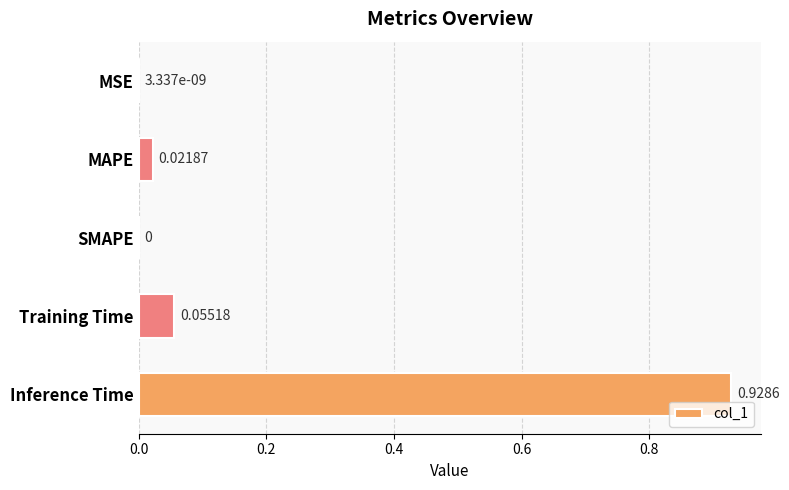

Which has a higher value, MAPE or Training Time?

Training Time